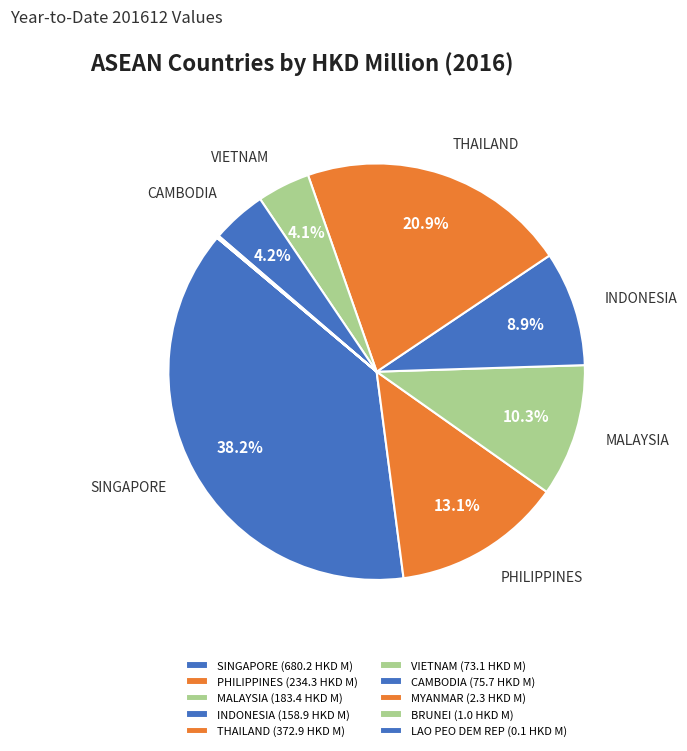

To the nearest percent, what is the combined percentage of PHILIPPINES and CAMBODIA?

17%